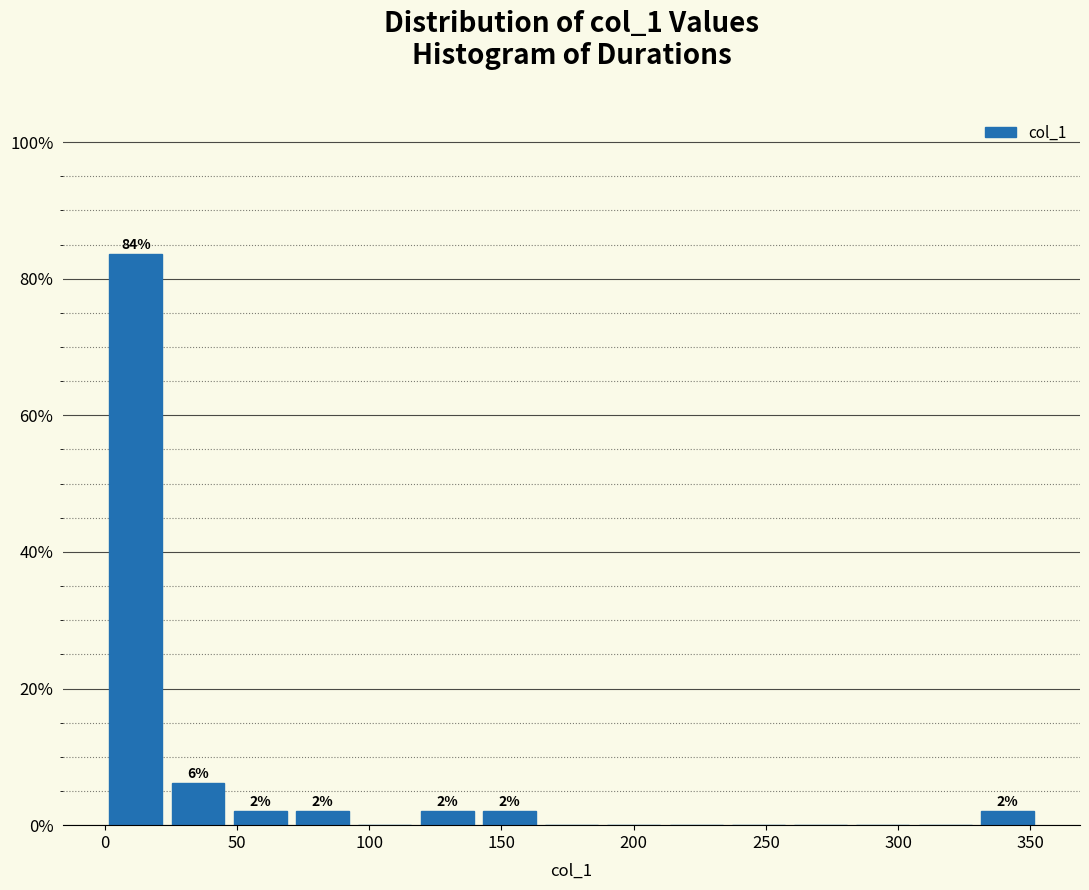

Over which range of the x-axis is the bar tallest?

0 to 25